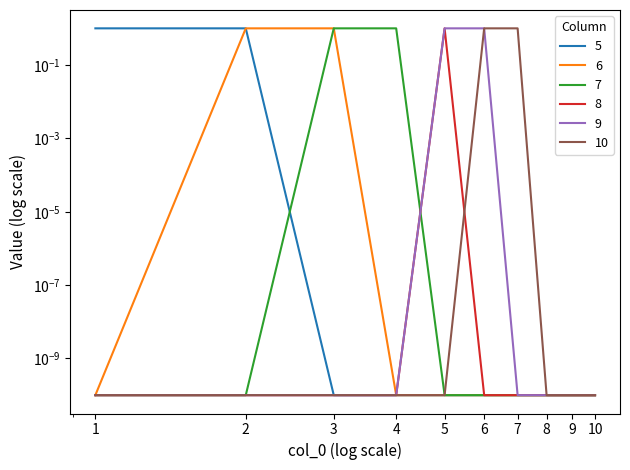

List the series in order of their peak value, lowest first.

5, 6, 7, 8, 9, 10